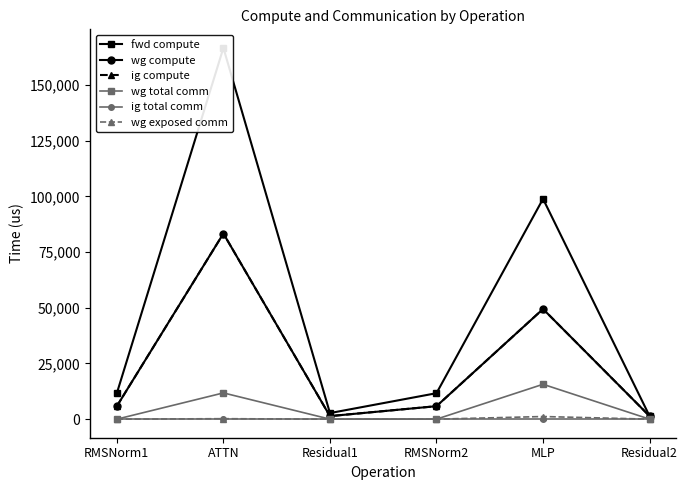

Which series has the largest total across all categories?

fwd compute